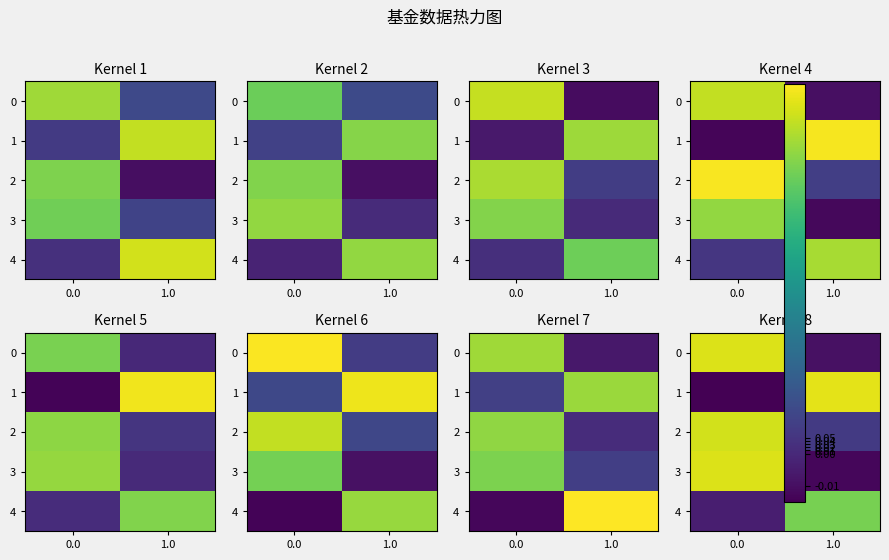

Is it true that 1 equals -0.1 at 0.0?

False